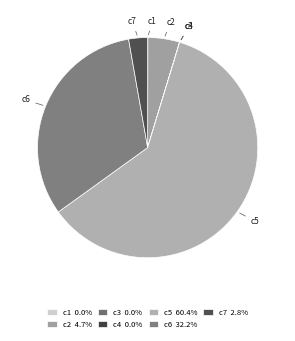

Do c6 and c5 together represent more than half of the pie?

Yes